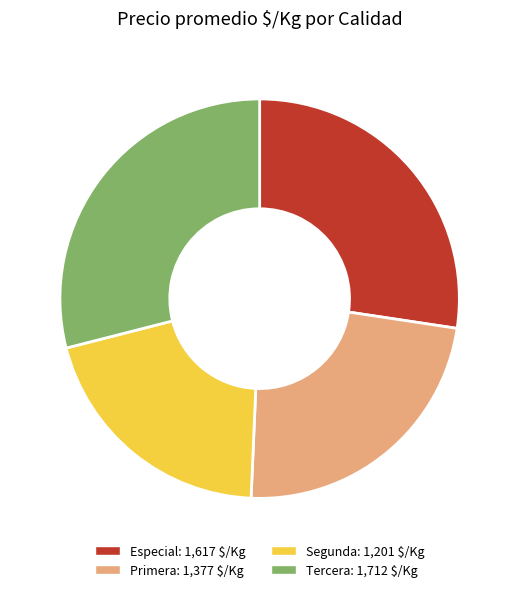

Combined, do Segunda and Primera account for over 50%?

No